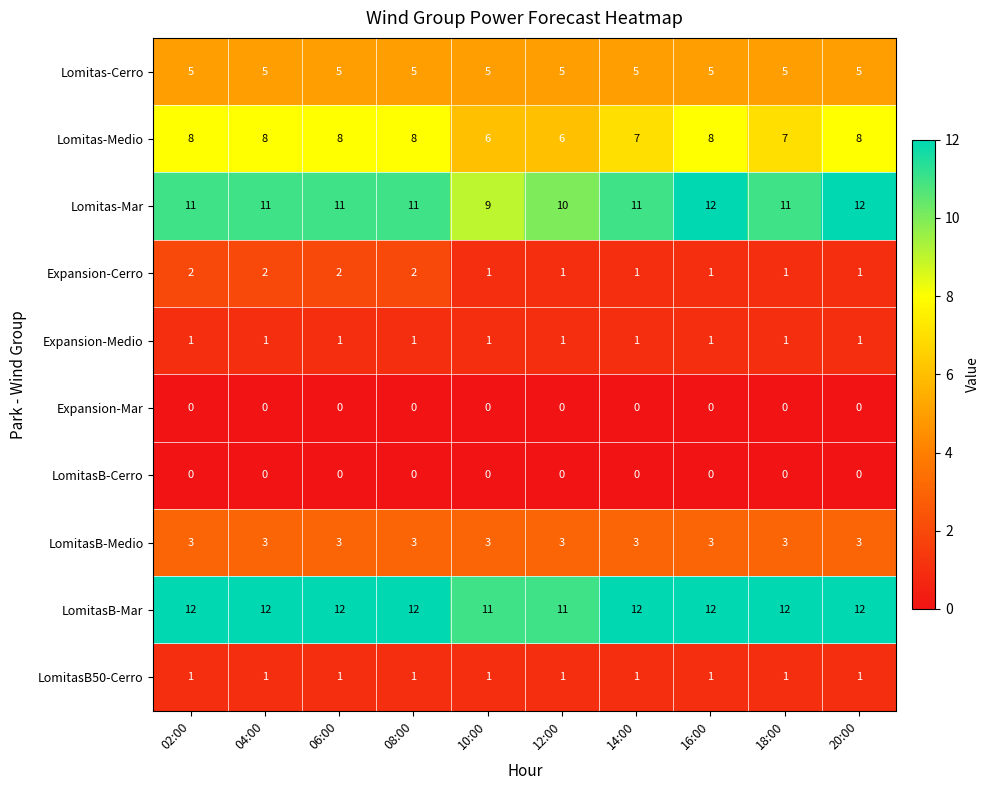

Which series has the largest total across all categories?

LomitasB-Mar